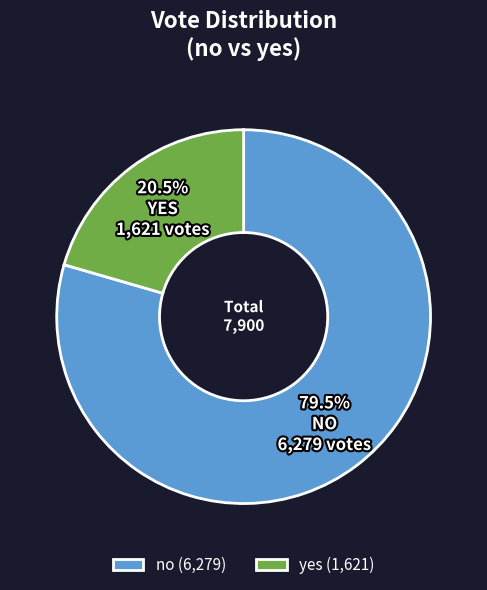

Is there any slice that represents more than half of the pie?

Yes